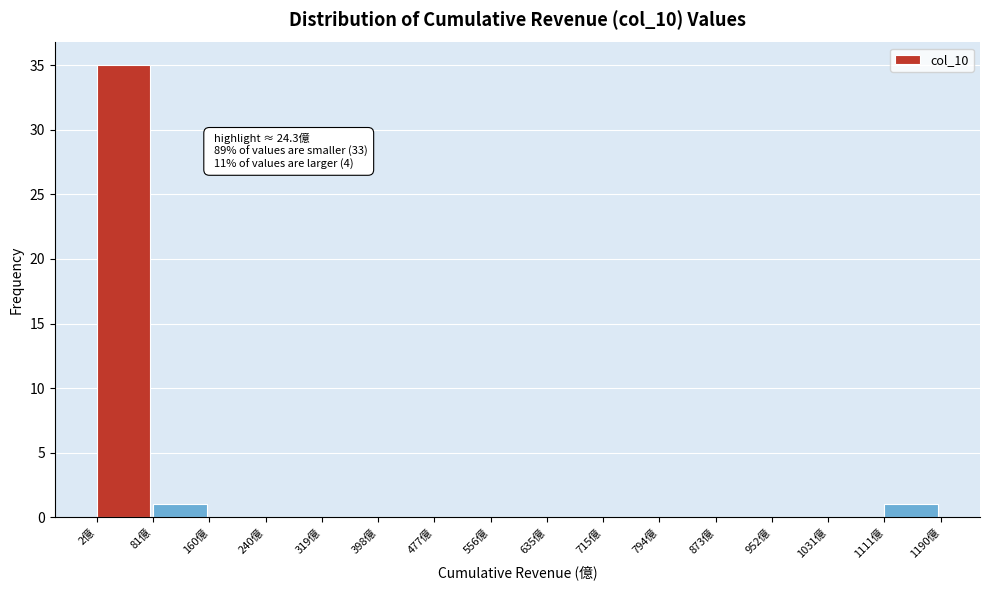

Over which range of the x-axis is the bar tallest?

0 to 80